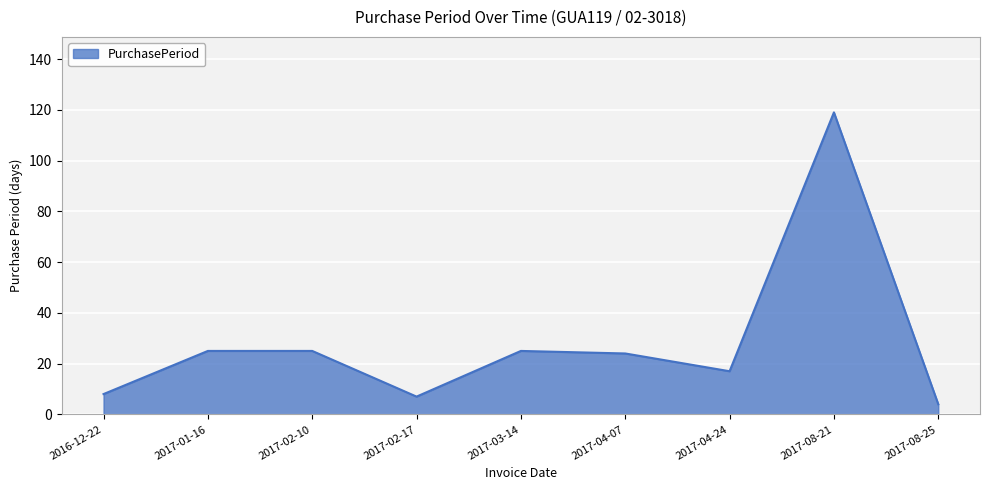

Between 2017-03-14 and 2017-04-24, which is larger?

2017-03-14